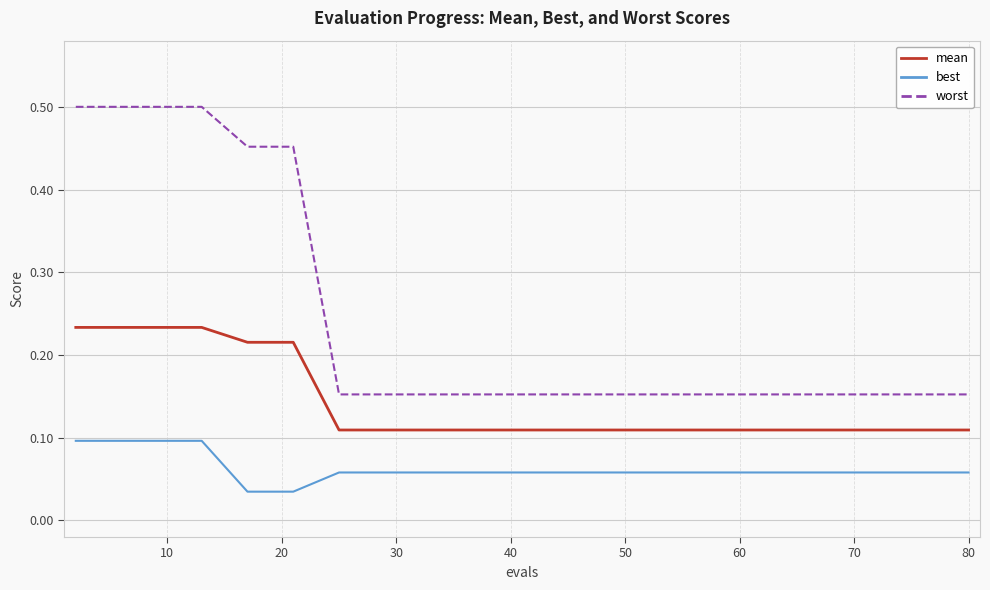

True or false: mean and best intersect in this chart.

False